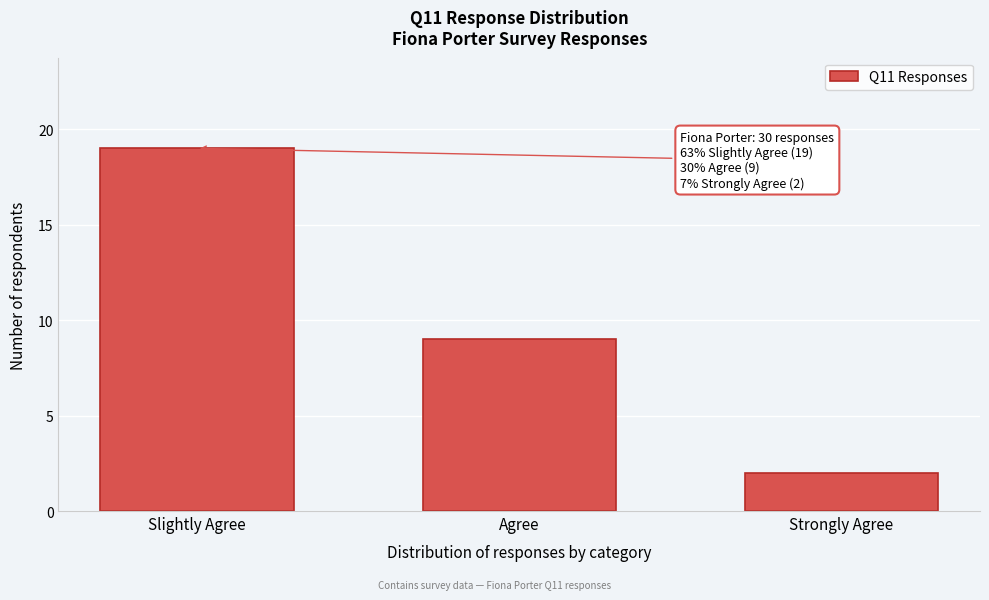

Reading right to left, extract all data points from this chart.

2	9	19